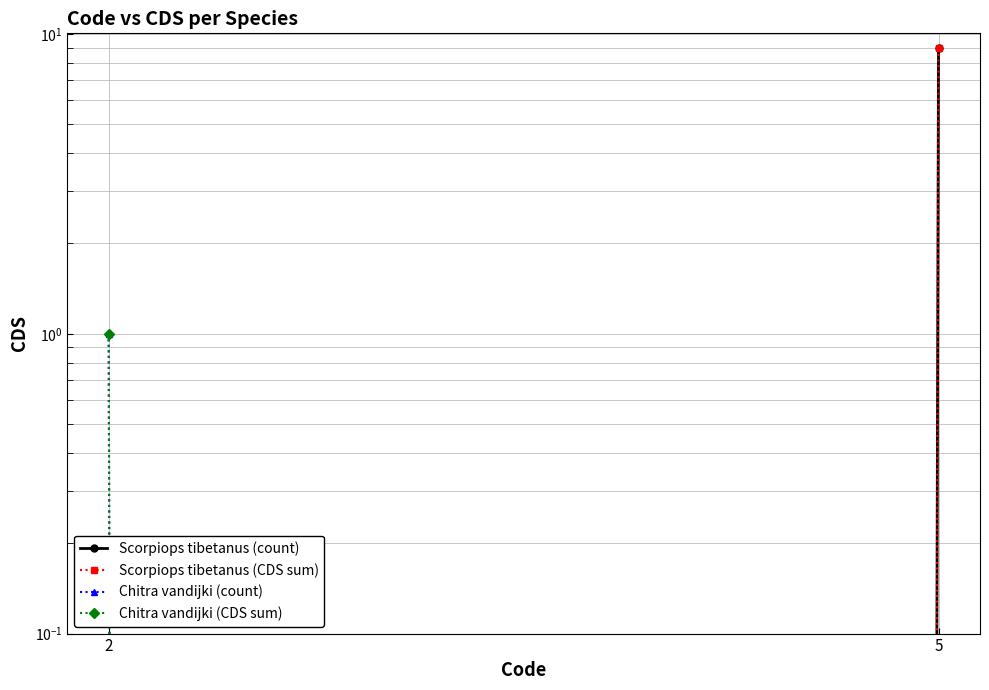

Reading left to right, what are all the values shown in this chart?

Scorpiops tibetanus (count): 2=0	5=9
Scorpiops tibetanus (CDS sum): 2=0	5=9
Chitra vandijki (count): 2=1	5=0
Chitra vandijki (CDS sum): 2=1	5=0